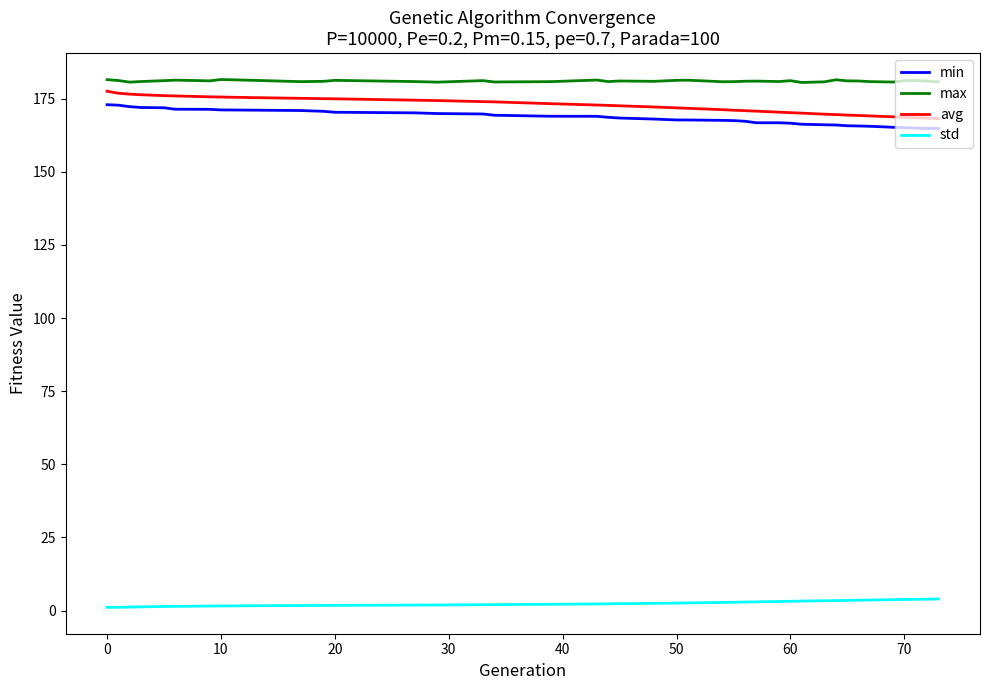

Which series has the largest total across all categories?

max